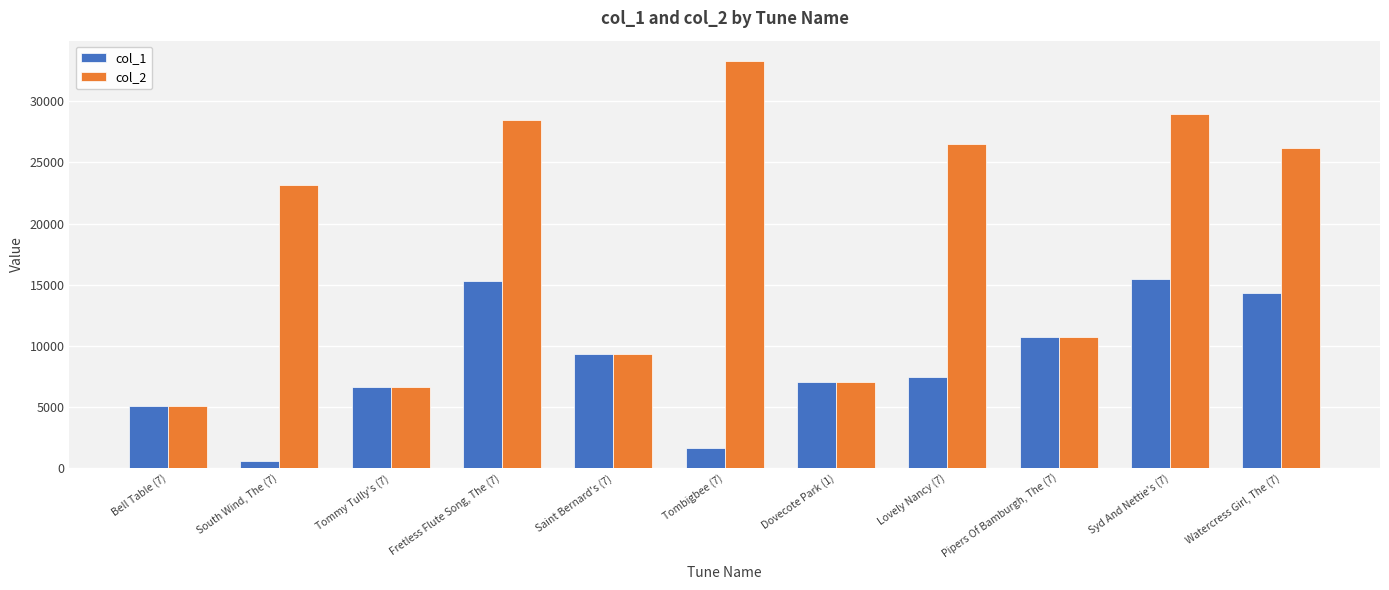

Reading left to right, what are all the values shown in this chart?

col_1: 5067	601	6667	15298	9335	1630	7051	7423	10688	15466	14320
col_2: 5067	23122	6667	28507	9335	33295	7051	26502	10688	28959	26187